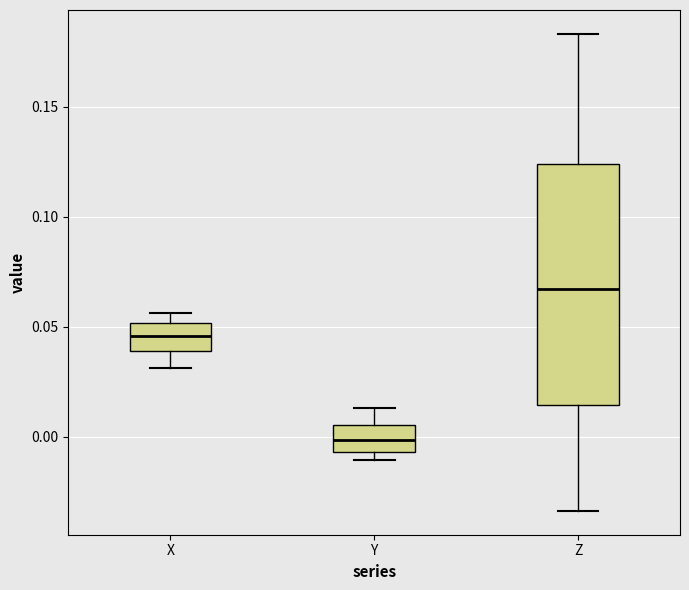

Reading left to right, read every box against the y-axis: the position of its median line, the range the box covers, and the ends of its whiskers. The values are not printed on the chart, so give them approximately, as read against the axis.

X: median 0.045, box 0.040 to 0.050, whiskers 0.030 to 0.055
Y: median 0.000, box -0.005 to 0.005, whiskers -0.010 to 0.015
Z: median 0.065, box 0.015 to 0.125, whiskers -0.035 to 0.185